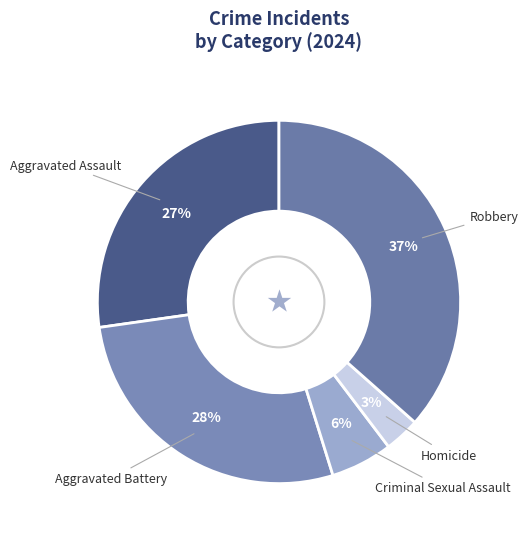

Which category has the biggest portion of the pie?

Robbery